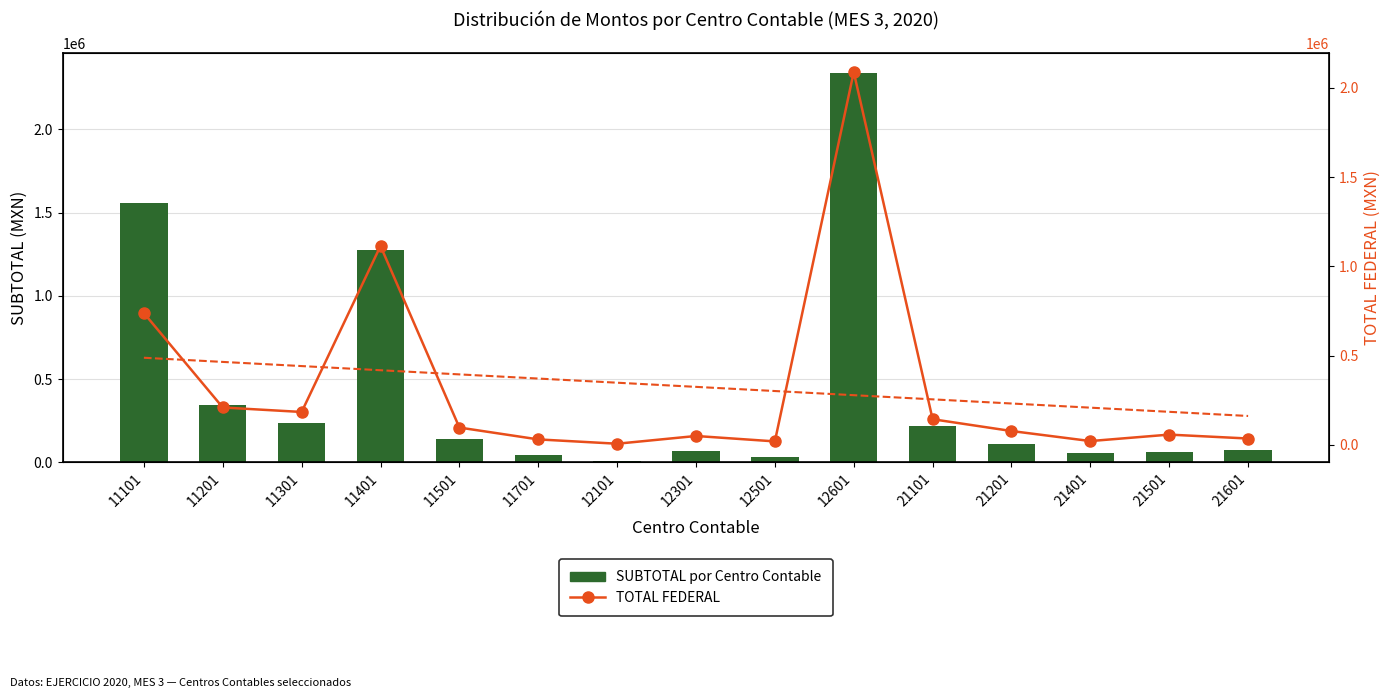

How many values in the TOTAL FEDERAL series are below 78130?

7